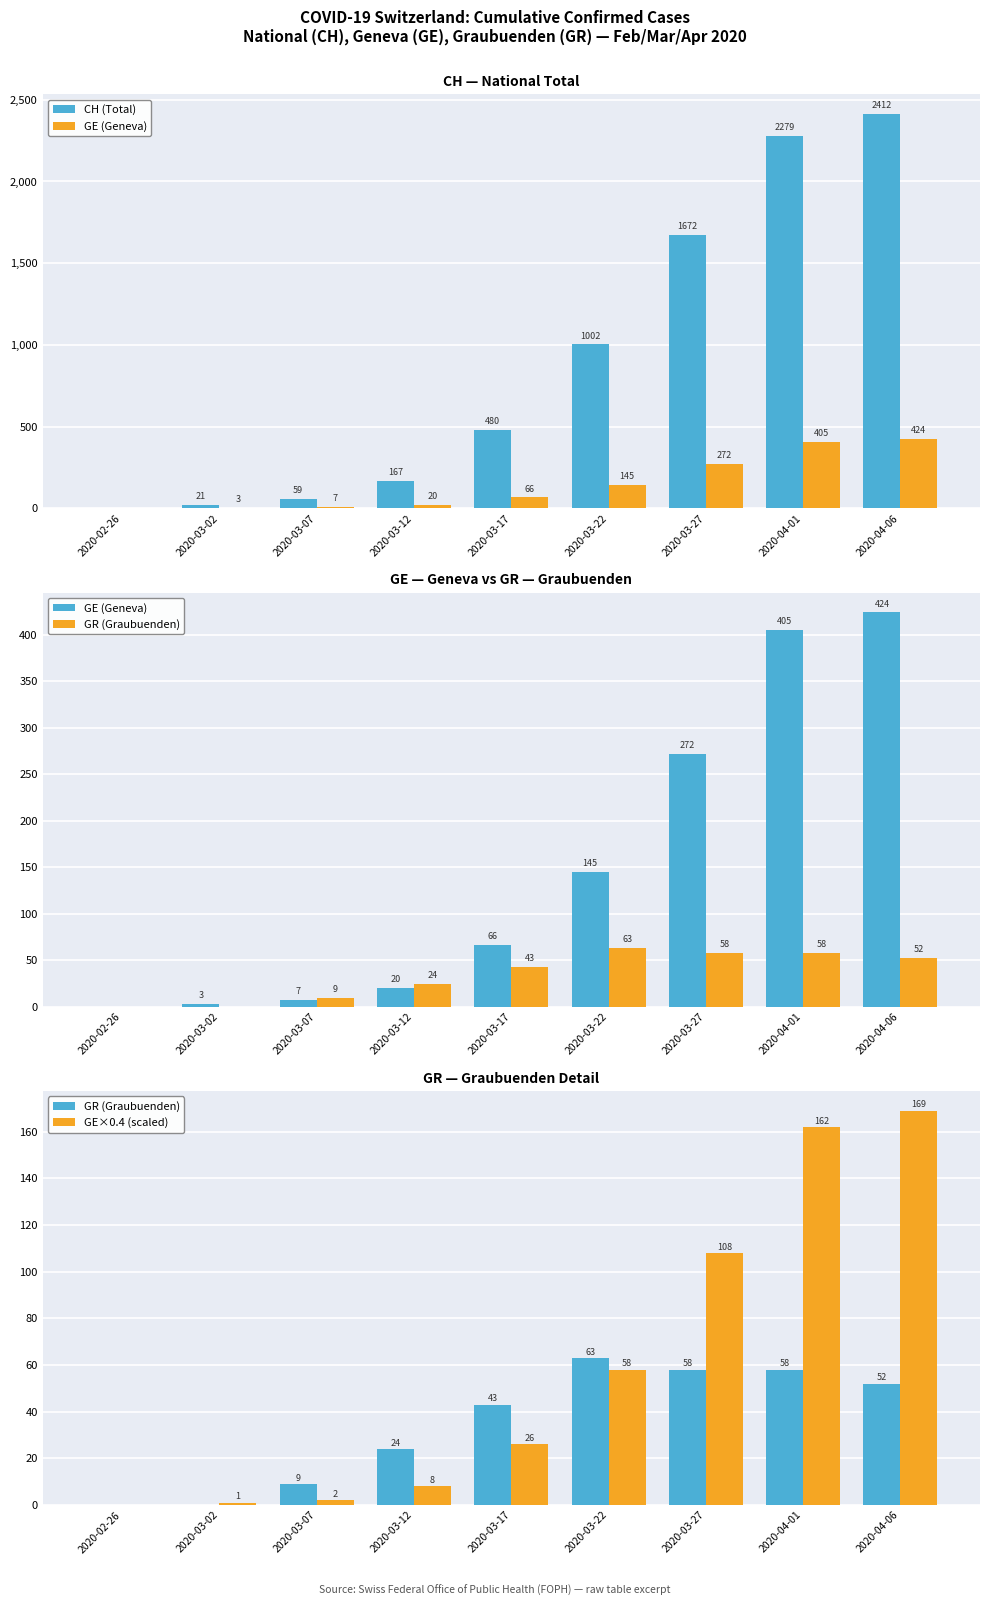

List the labels in order of GE (Geneva) value, largest first.

2020-04-06, 2020-04-01, 2020-03-27, 2020-03-22, 2020-03-17, 2020-03-12, 2020-03-07, 2020-03-02, 2020-02-26